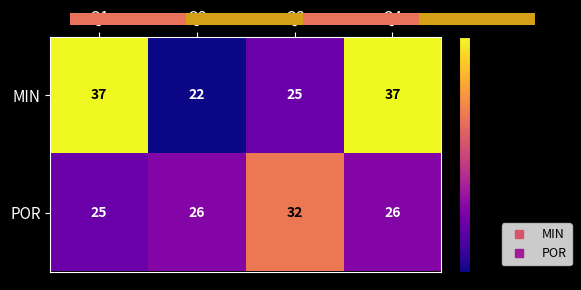

At which label does MIN reach its minimum?

Q2